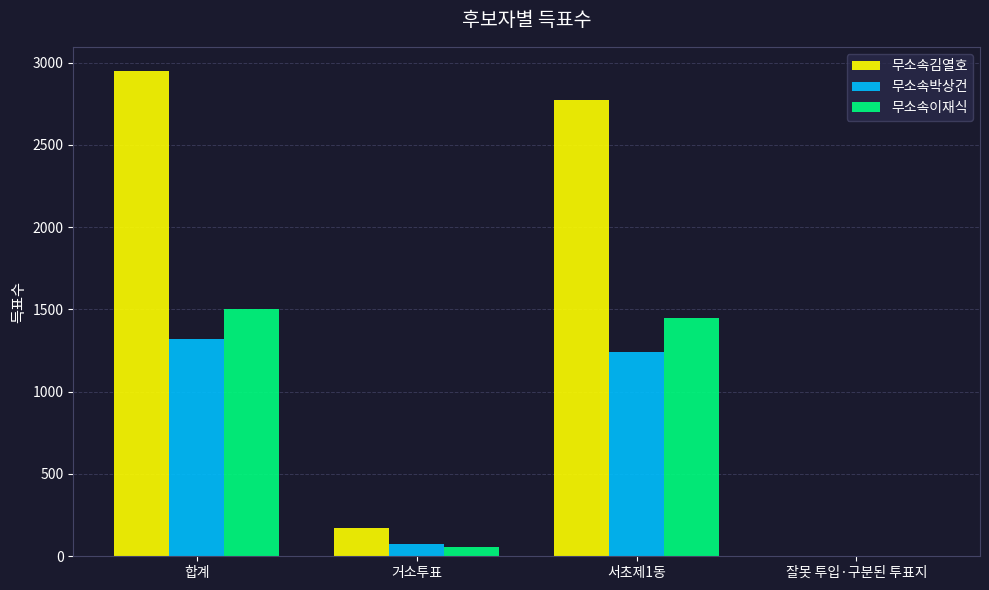

Is it true that 무소속이재식 equals 1502 at 합계?

True